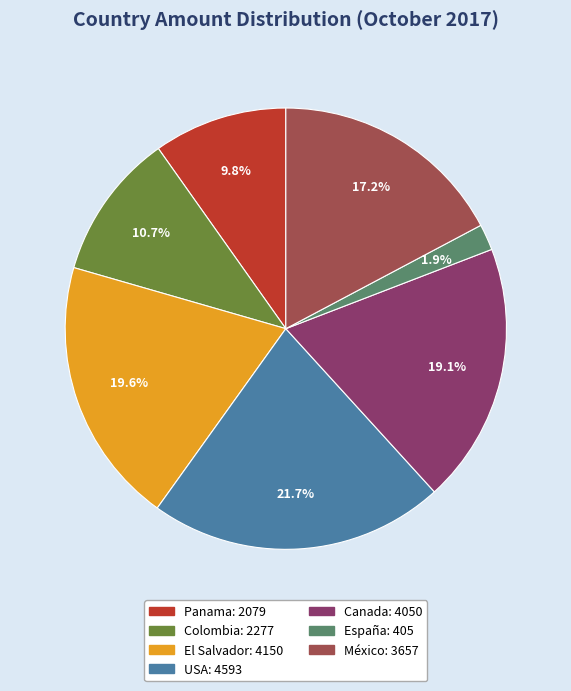

What is the ratio of the value at Colombia to the value at México?

0.6